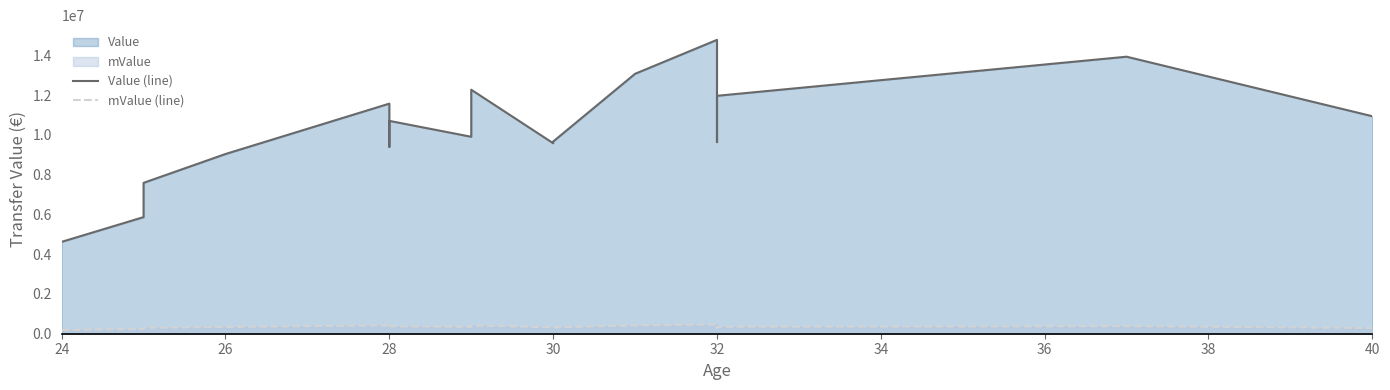

What is the difference between the second highest and second lowest values in the mValue (line) series?

221666.7